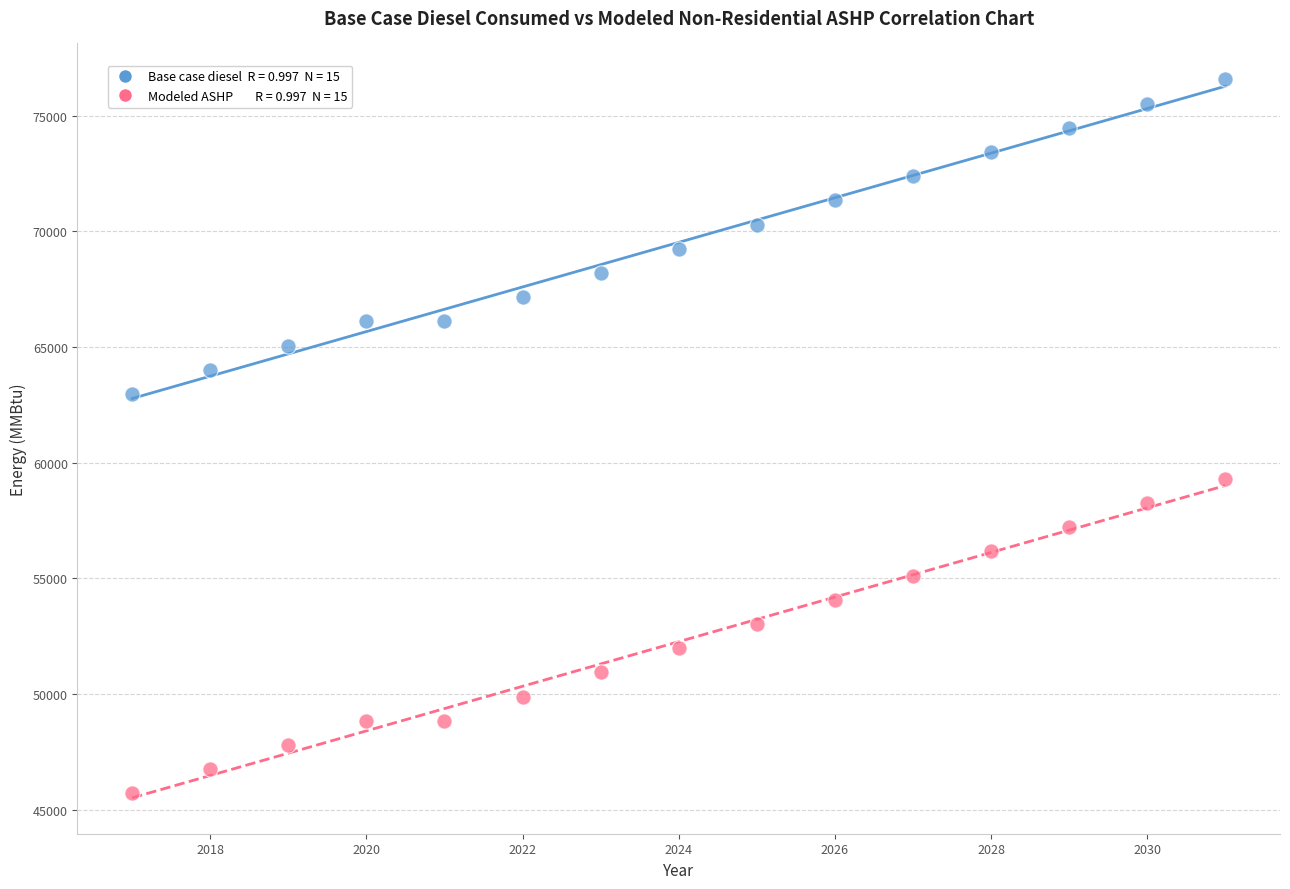

Across all data points, what is the range of Y values (max minus min)?

30866.6